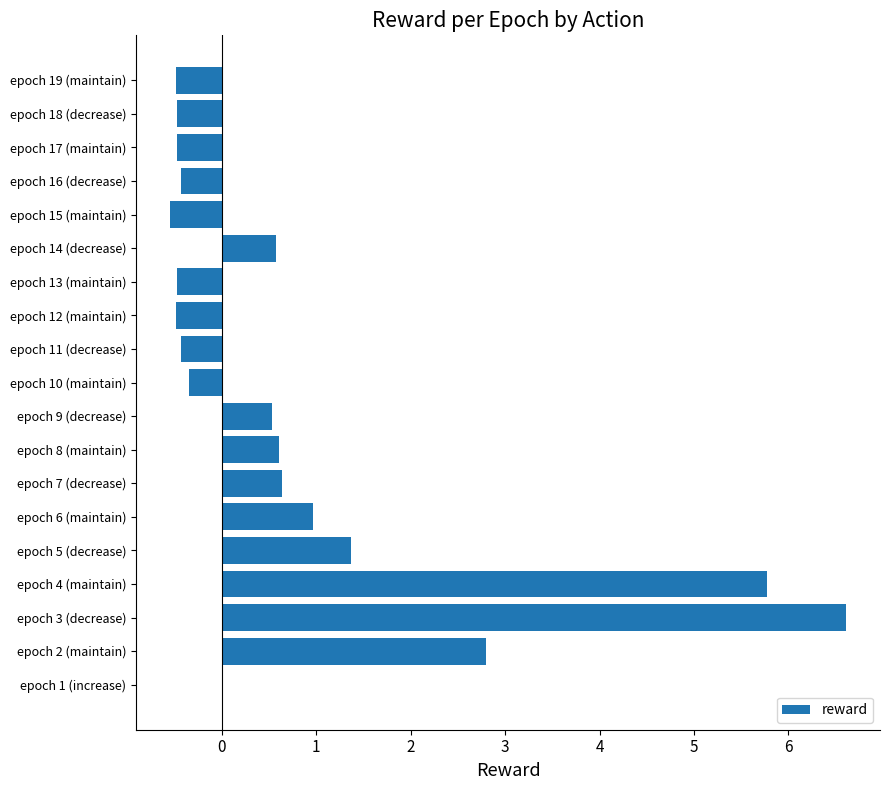

How many data points does each series have?

19